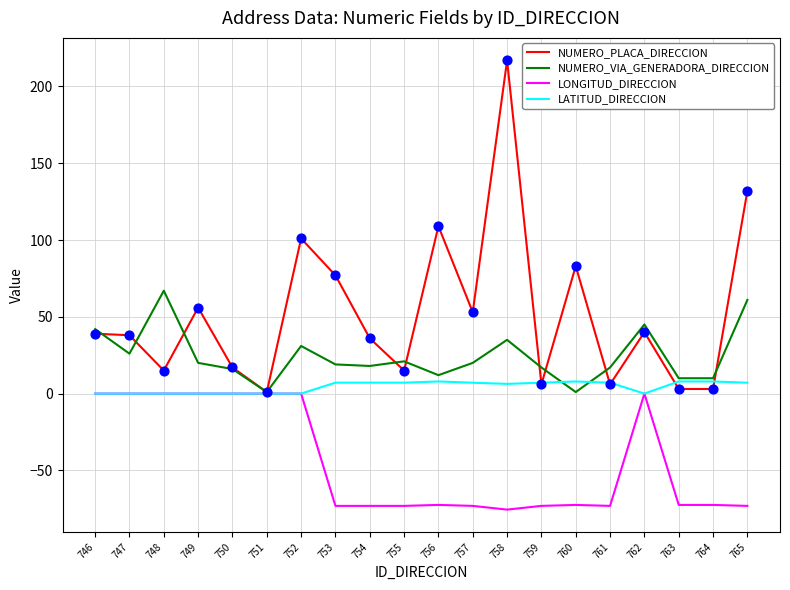

Which series has the largest total across all categories?

NUMERO_PLACA_DIRECCION